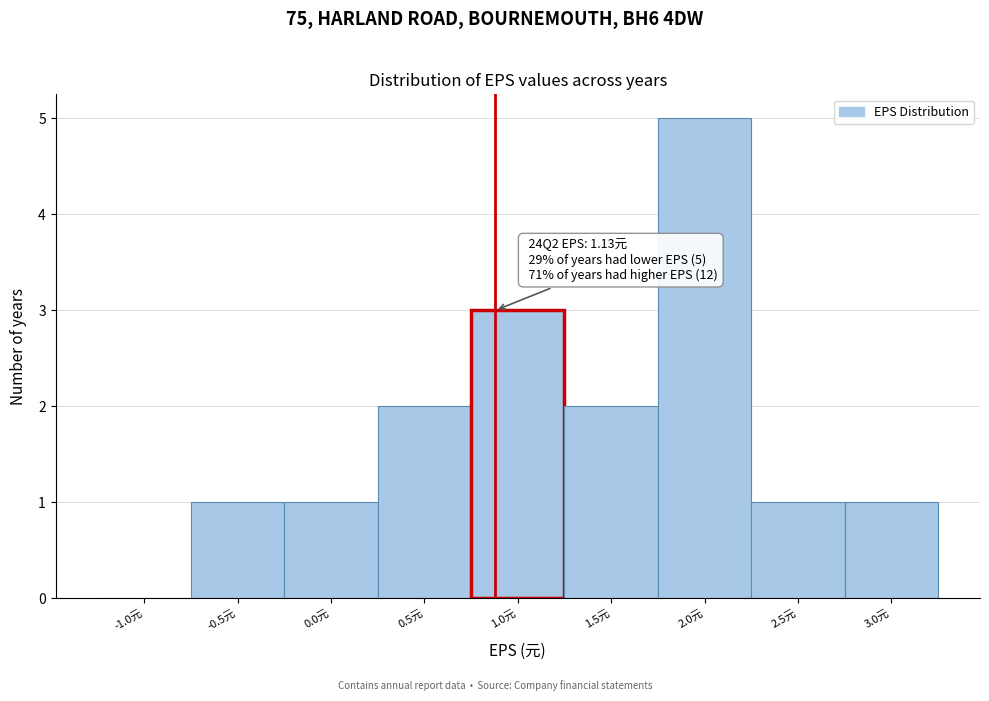

Reading right to left, list all the values displayed in this chart.

3.0元=1	2.5元=1	2.0元=5	1.5元=2	1.0元=3	0.5元=2	0.0元=1	-0.5元=1	-1.0元=0